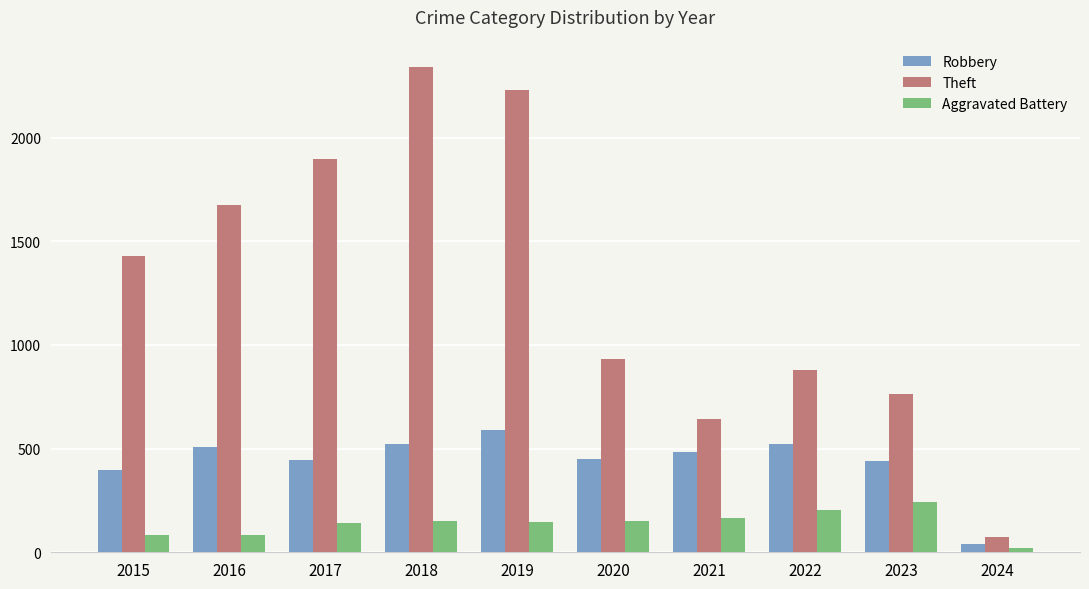

The Robbery series shows 450 at 2020. True or false?

True